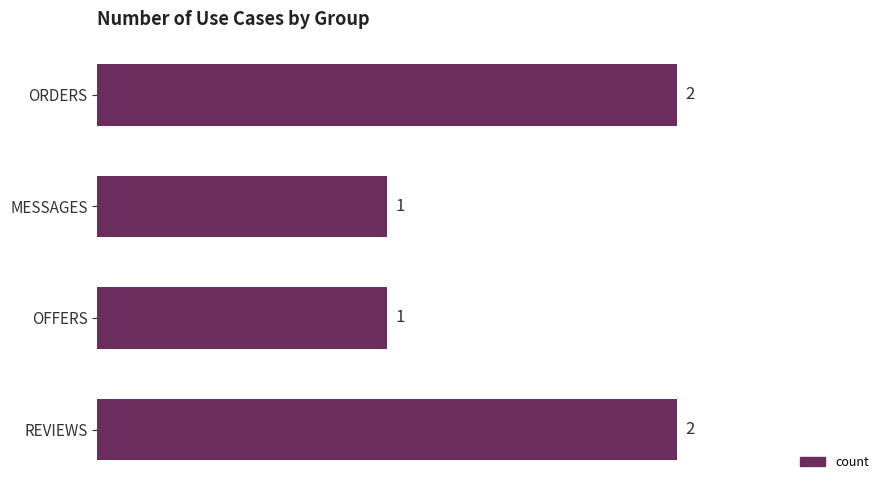

How many series are shown in this chart?

1